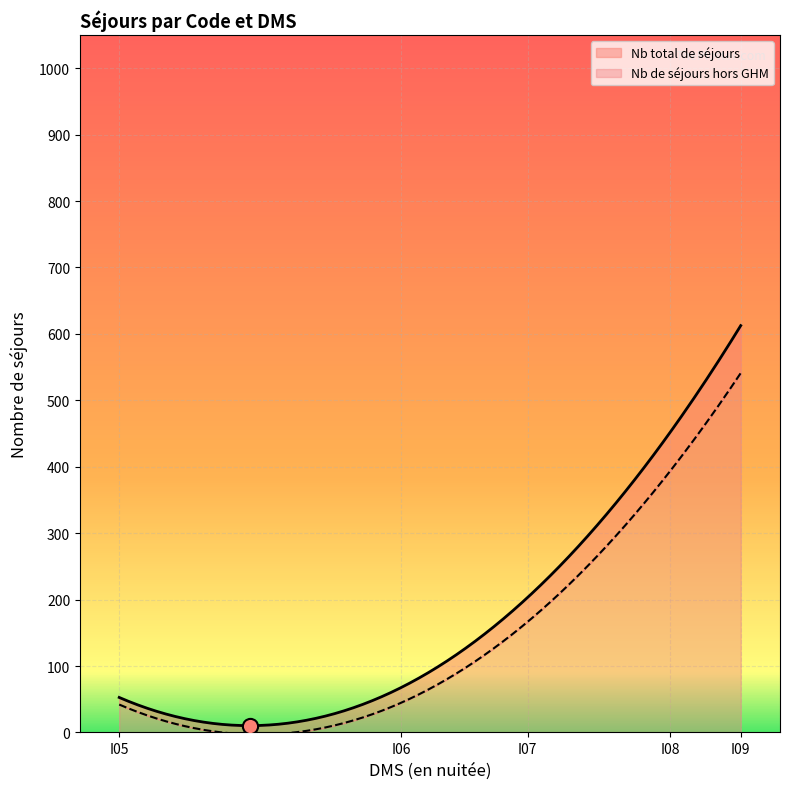

What is the total value across all series at I07?

369